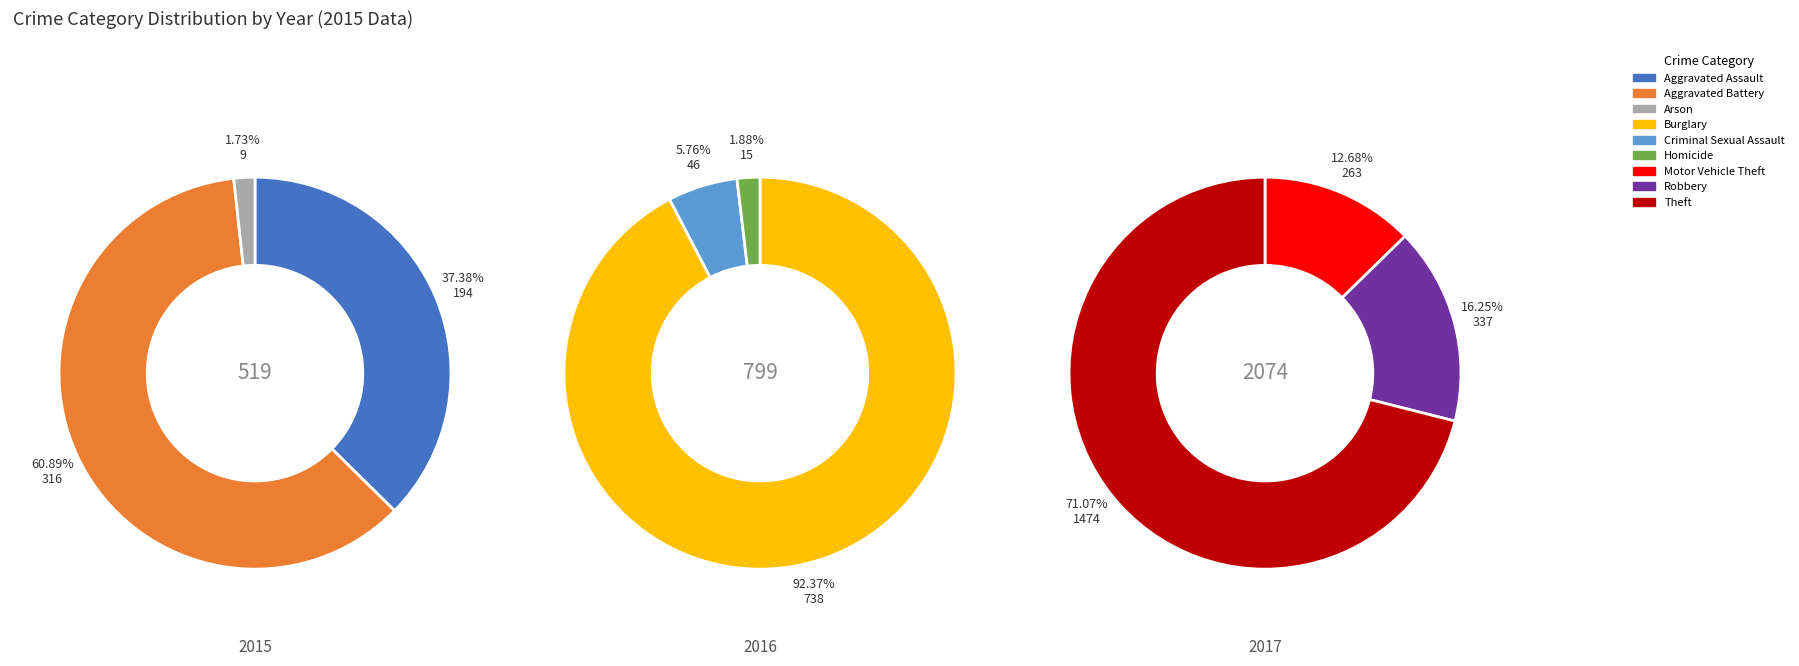

Rank the categories by value from lowest to highest.

Arson, Homicide, Criminal Sexual Assault, Aggravated Assault, Motor Vehicle Theft, Aggravated Battery, Robbery, Burglary, Theft